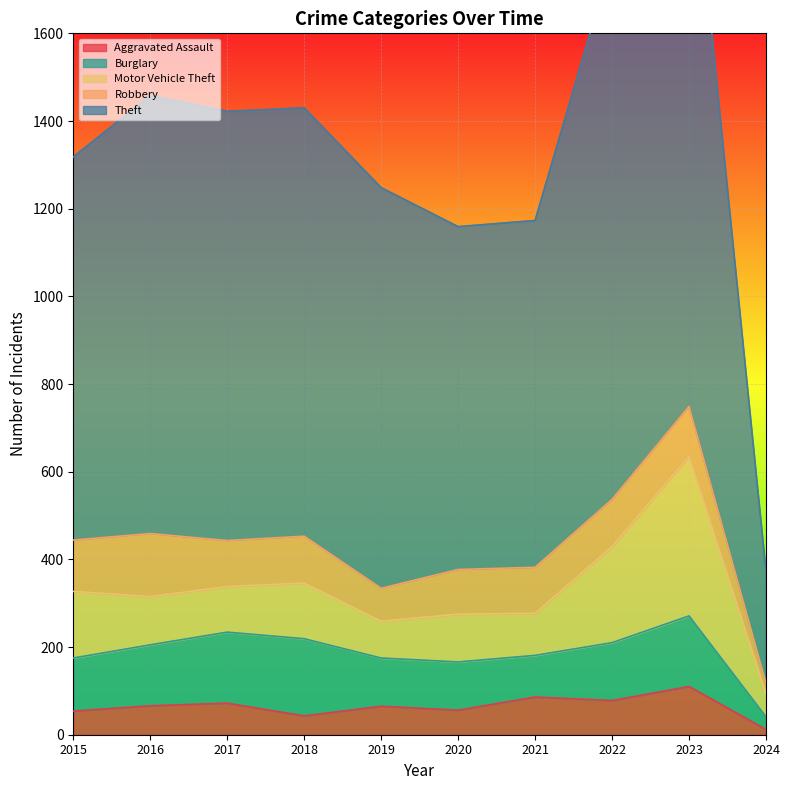

Which category has the lowest value in the Burglary series?

2024